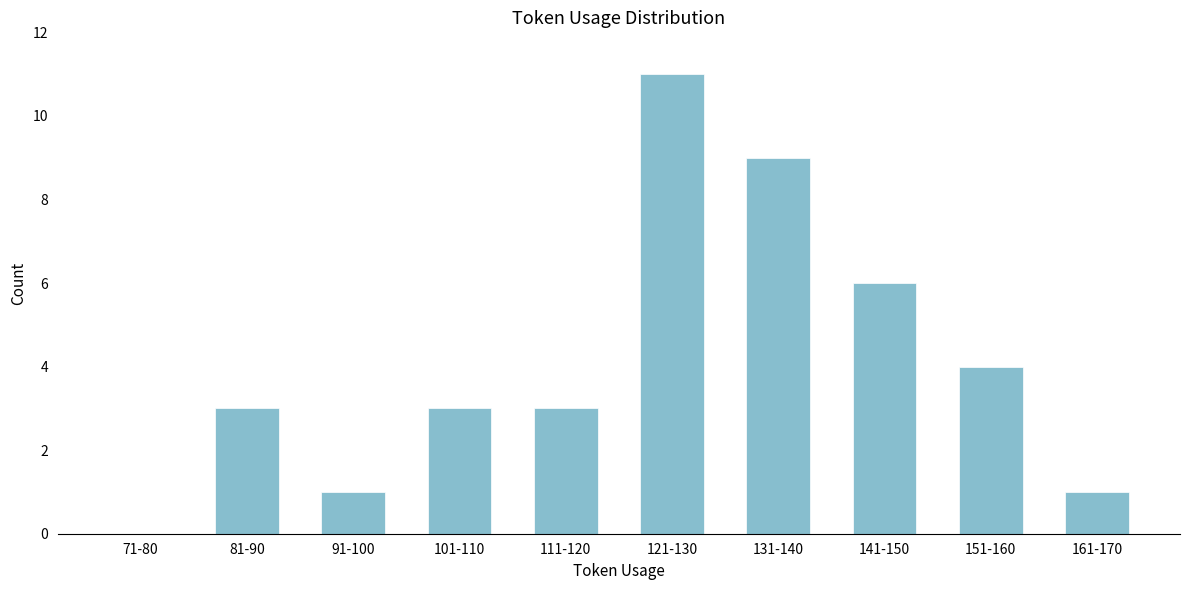

Reading left to right, list all the values displayed in this chart.

71-80=0	81-90=3	91-100=1	101-110=3	111-120=3	121-130=11	131-140=9	141-150=6	151-160=4	161-170=1